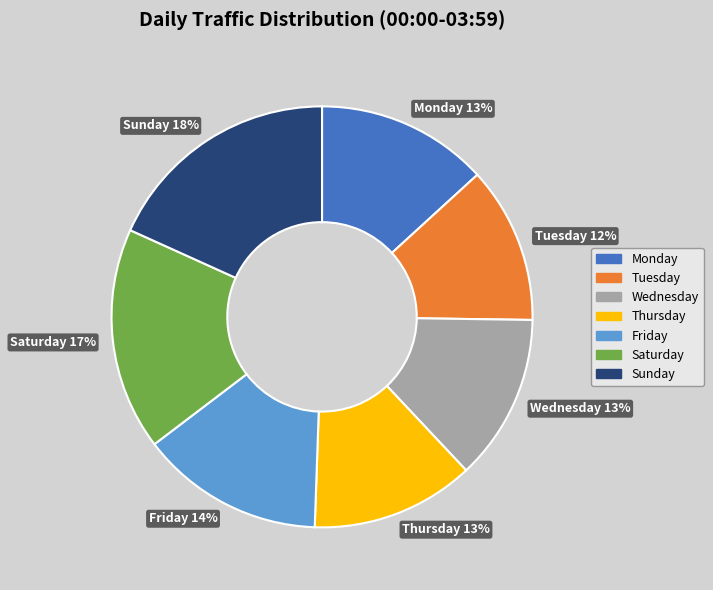

Does Tuesday account for over 50% of the chart?

No